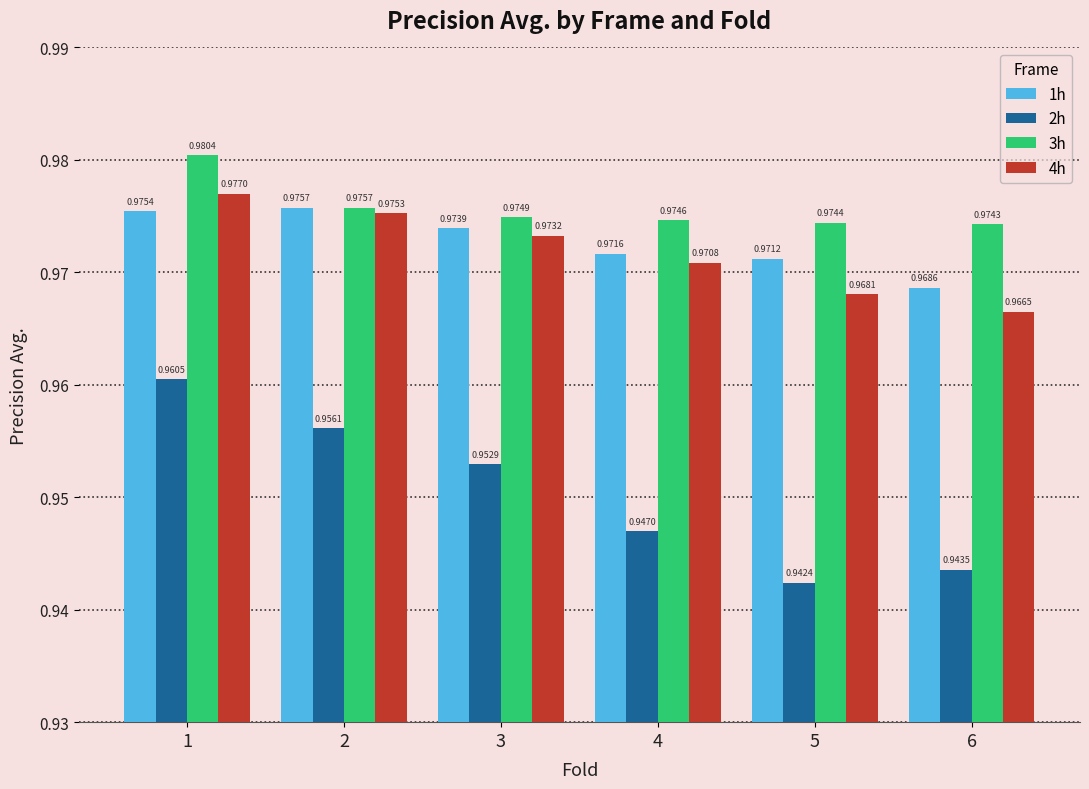

Does the chart contain stacked bars?

No